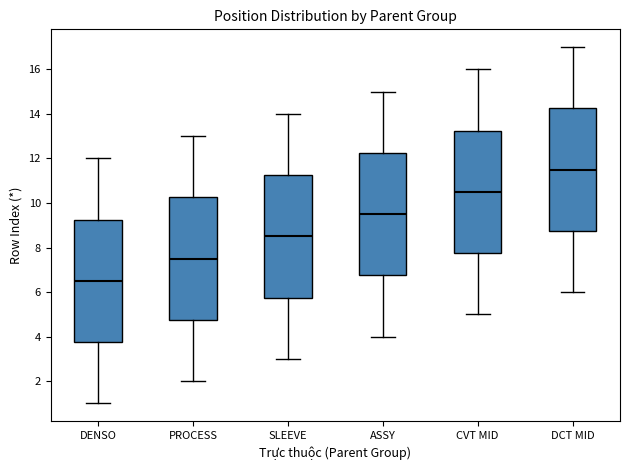

Where does the median line of the box for ASSY sit on the y-axis? The values are not printed on the chart, so give them approximately, as read against the axis.

9.6